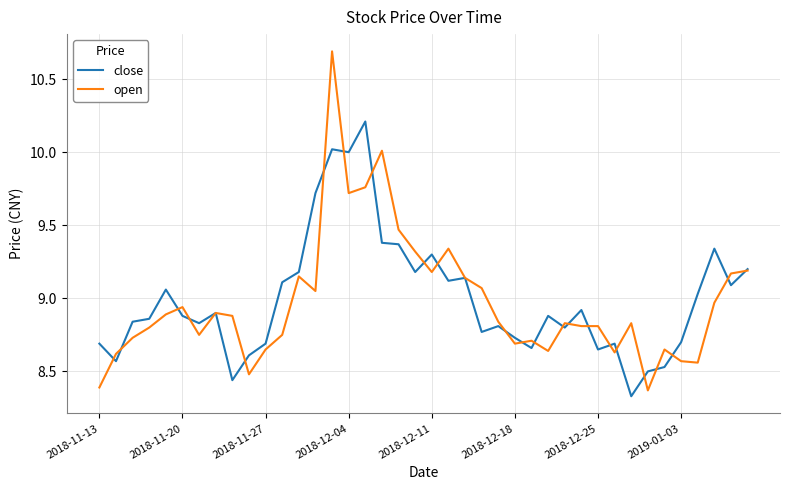

Which series has the largest range (max minus min)?

open